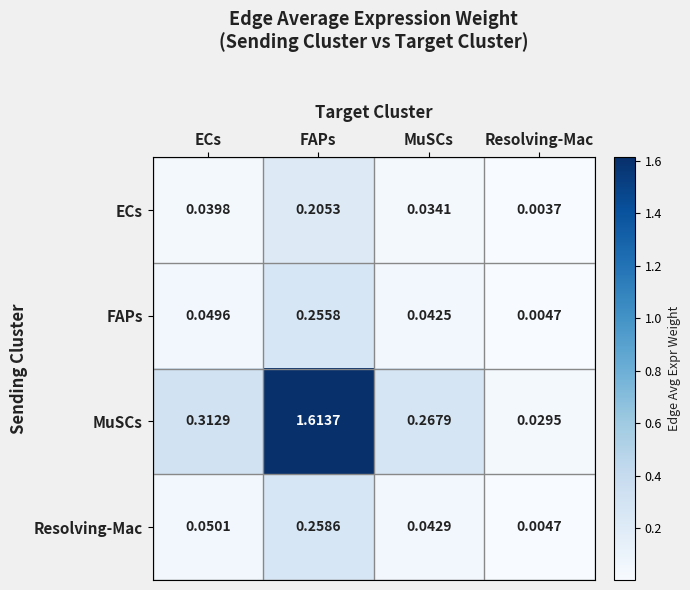

At which category is the sum across all series the highest?

FAPs